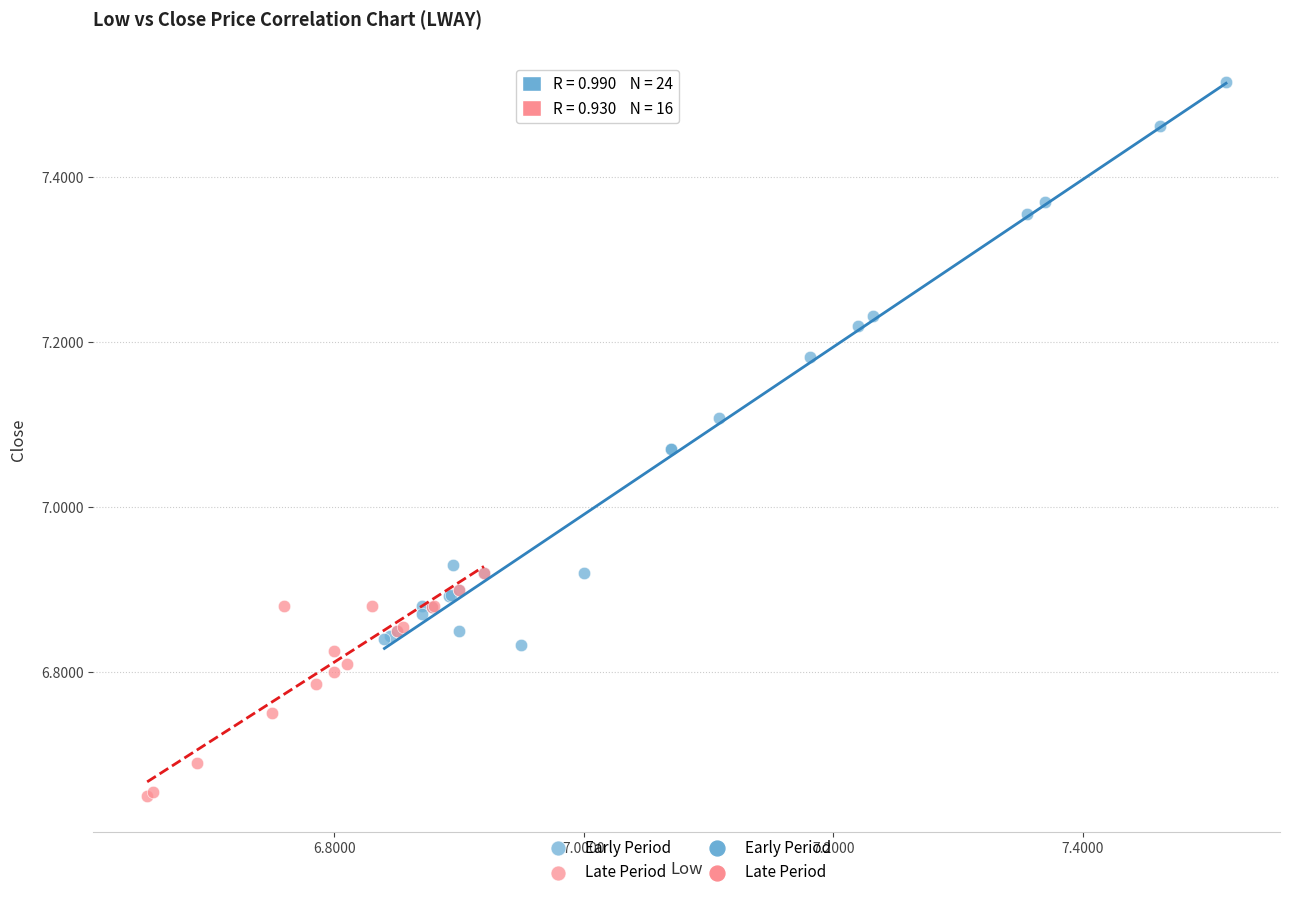

Which series has the widest spread of Y values?

Early Period